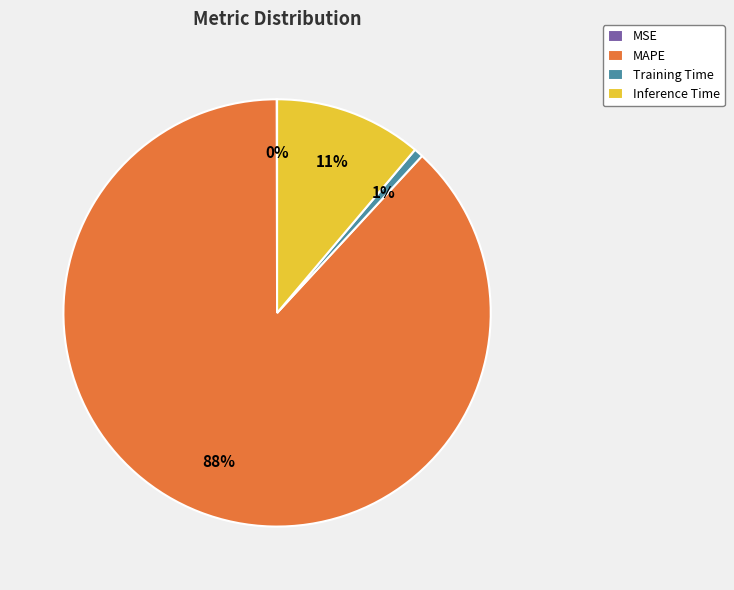

The MAPE slice represents 95% of the pie. True or false?

False